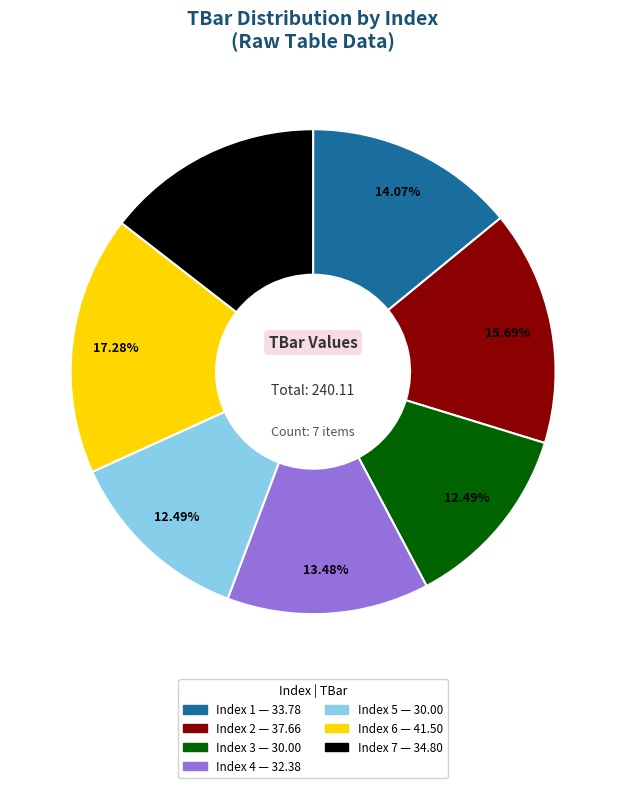

To the nearest percent, what is the difference between the largest and smallest slice percentages?

5%